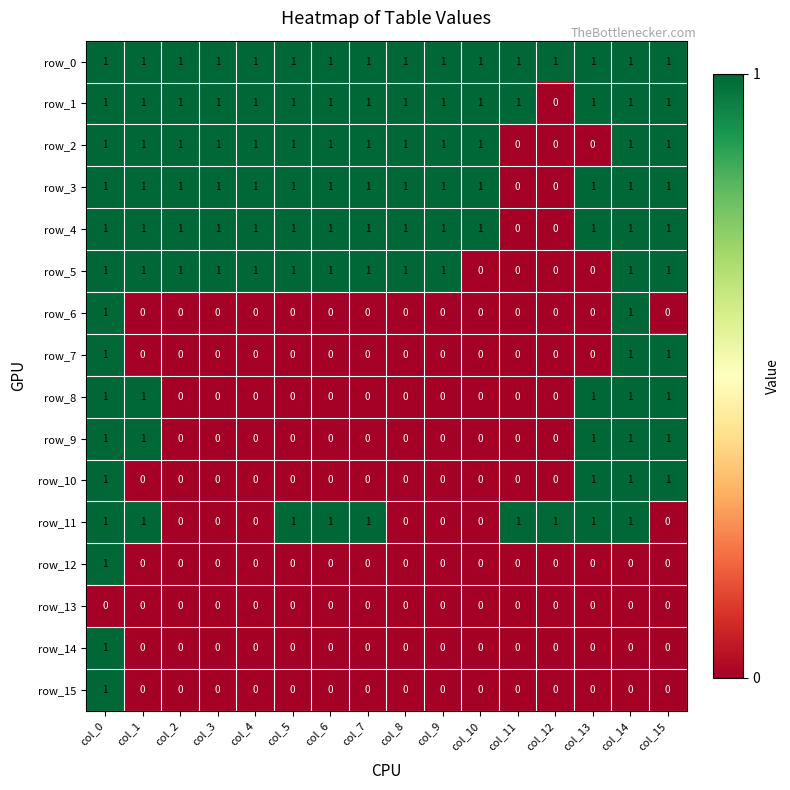

At how many categories does at least one series exceed 0?

16